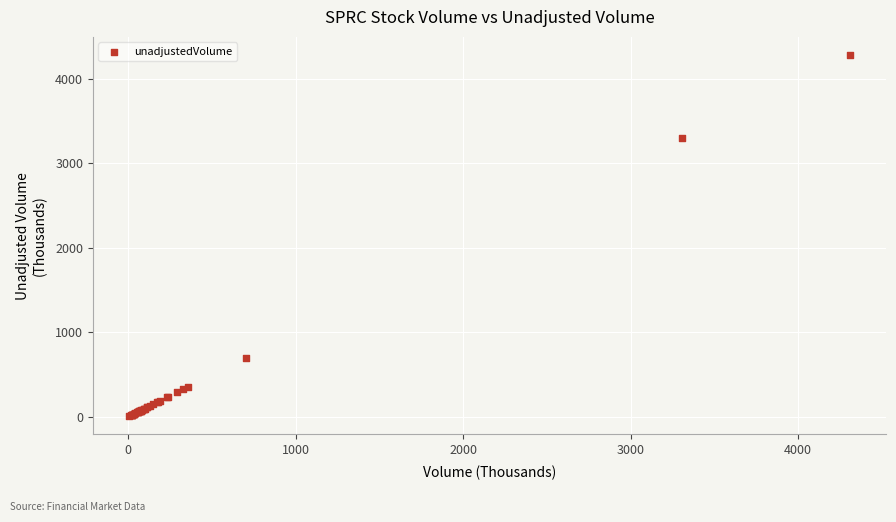

What Y value in the scatter plot is closest to 2145?

3307.8